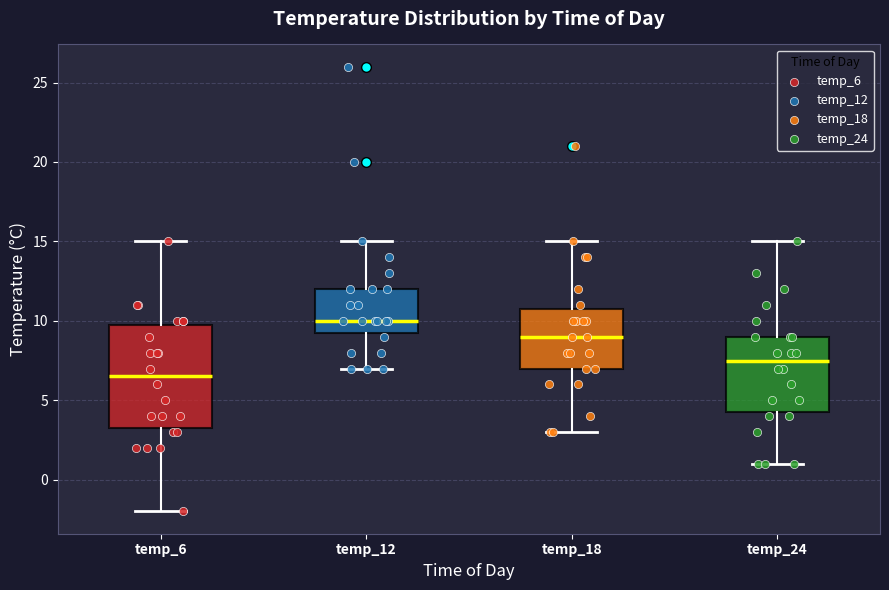

Where does the median line of the box for temp_12 sit on the y-axis? The values are not printed on the chart, so give them approximately, as read against the axis.

10.0